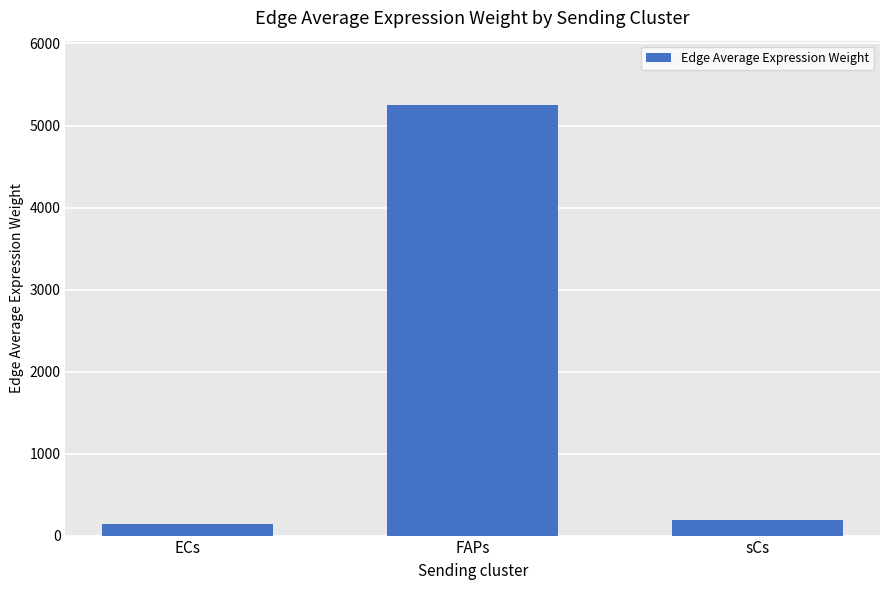

How many data points are above 185?

2